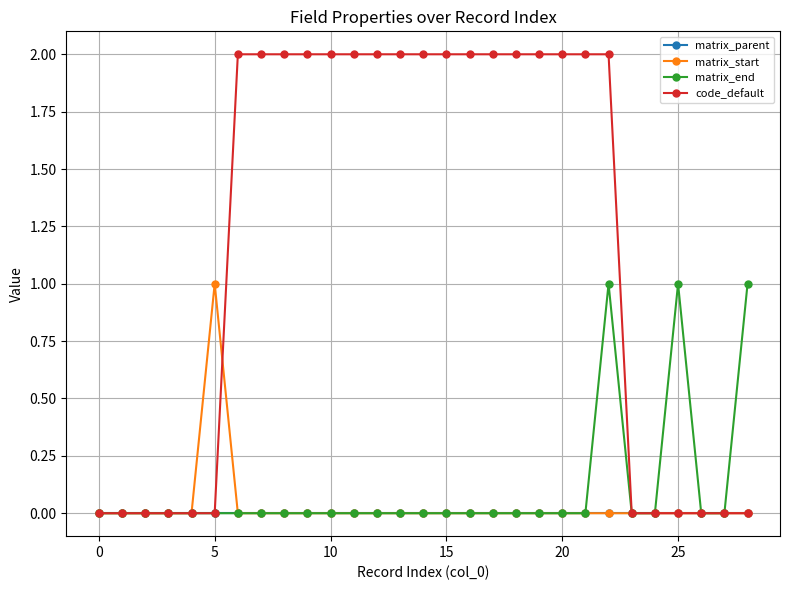

Which series has the largest range (max minus min)?

code_default